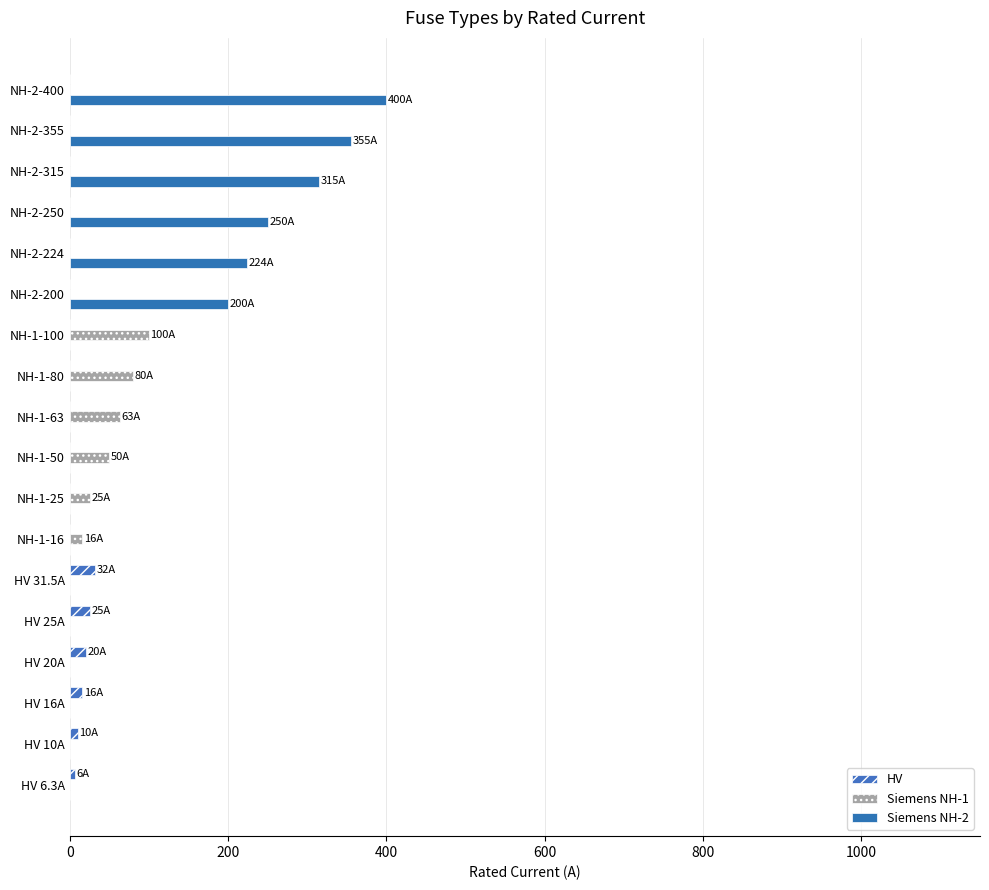

What is the sum of all HV values?

108.8